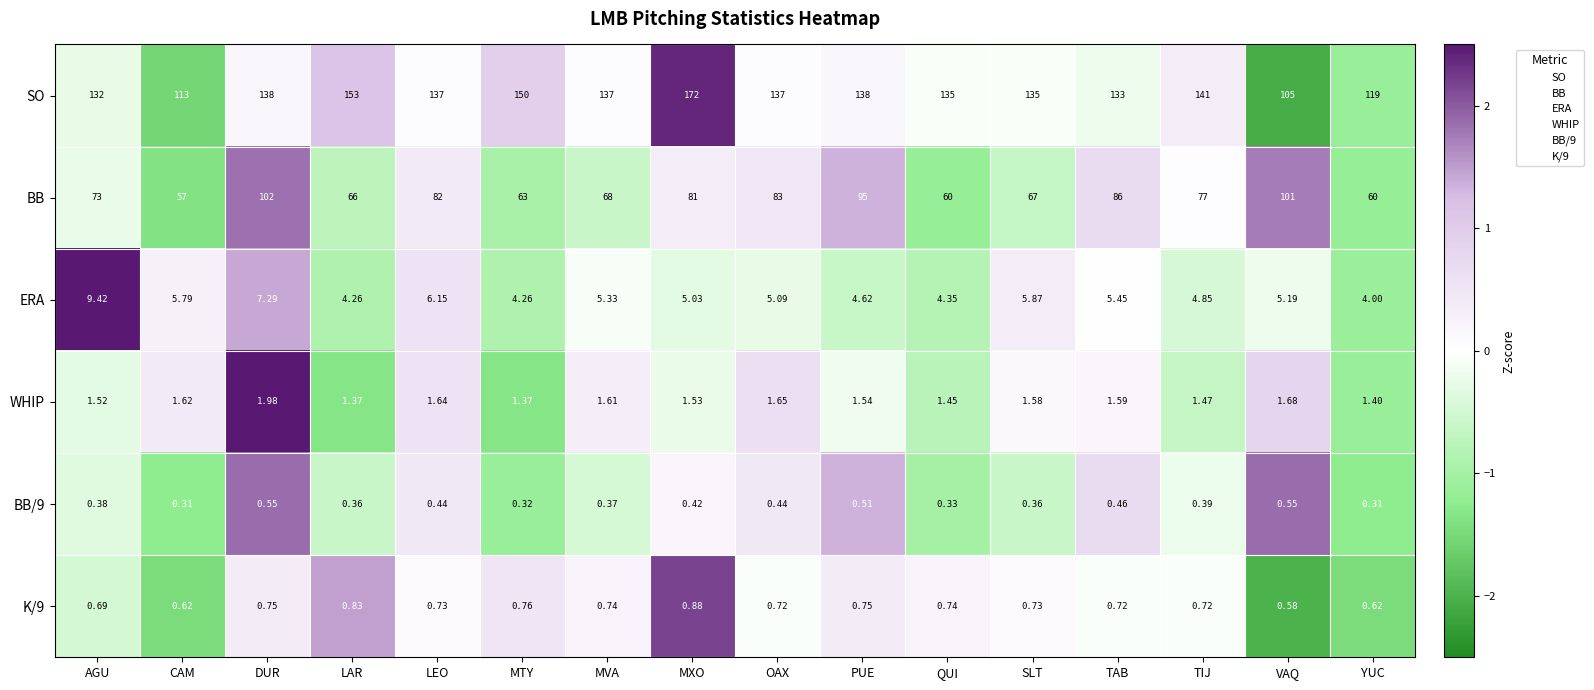

Which label corresponds to the largest value in the chart?

MXO